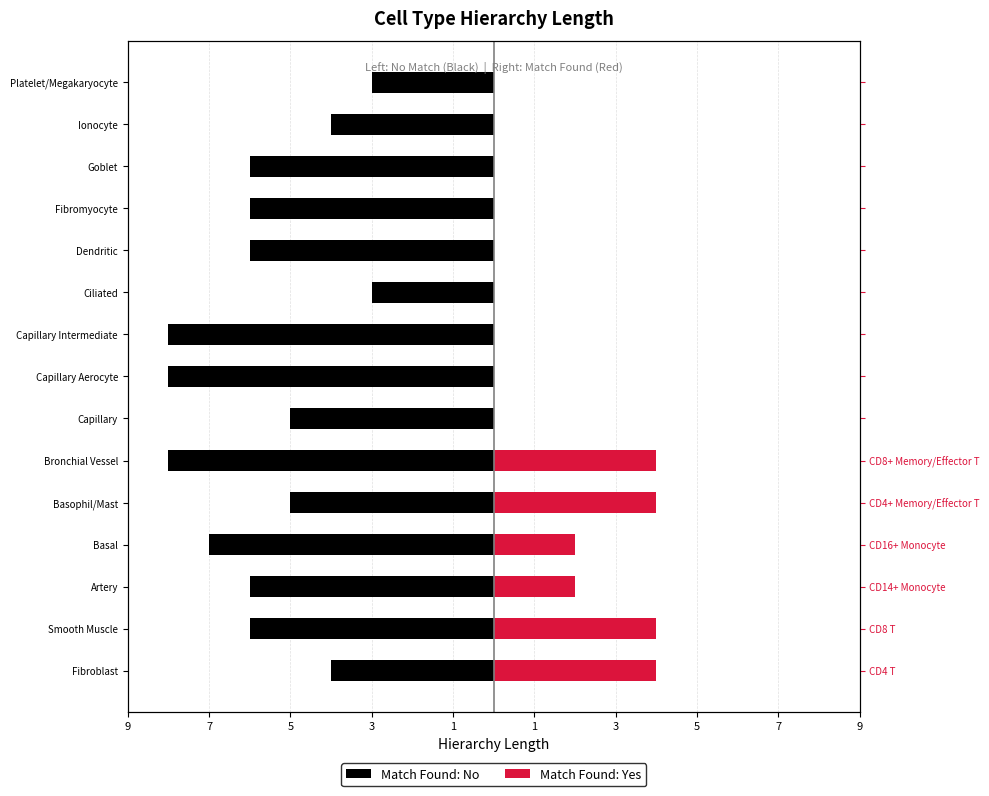

Is it true that Match Found: No equals -4 at Platelet/Megakaryocyte?

False